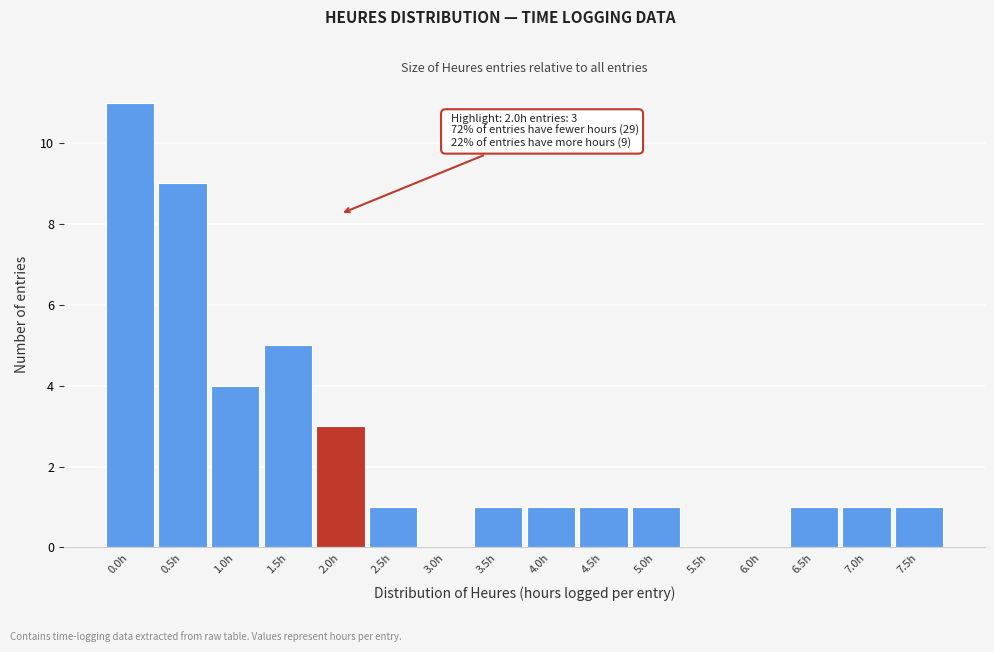

Reading right to left, transcribe all the data shown in this chart.

7.5h=1	7.0h=1	6.5h=1	6.0h=0	5.5h=0	5.0h=1	4.5h=1	4.0h=1	3.5h=1	3.0h=0	2.5h=1	2.0h=3	1.5h=5	1.0h=4	0.5h=9	0.0h=11